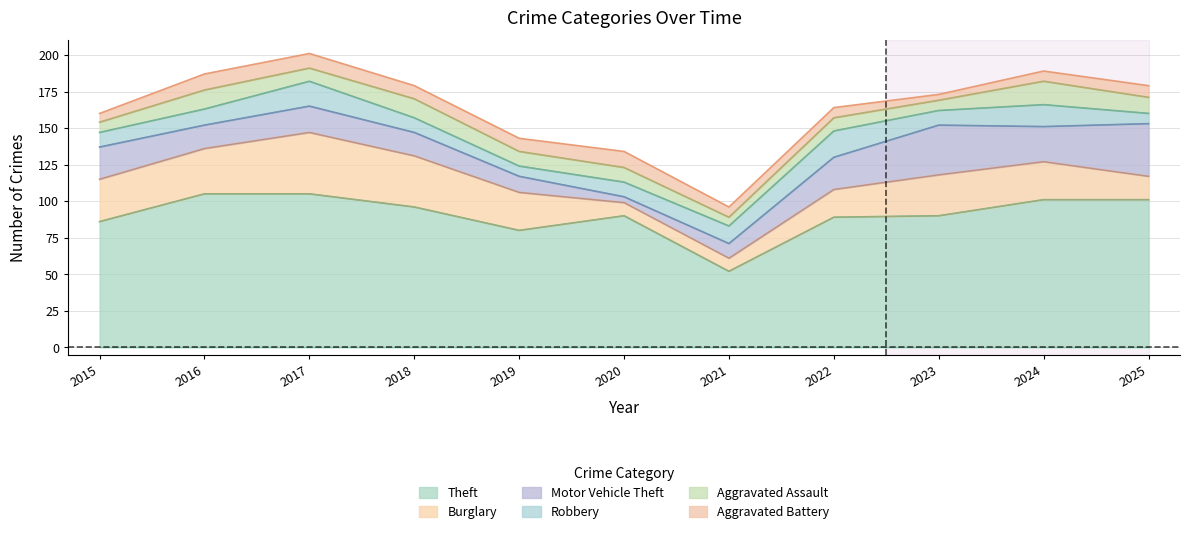

How many lines are shown in the chart?

6